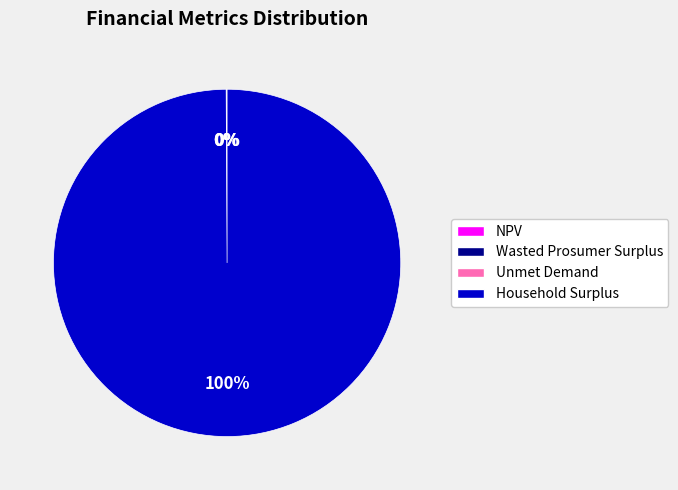

Does Household Surplus represent more than half of the total?

Yes